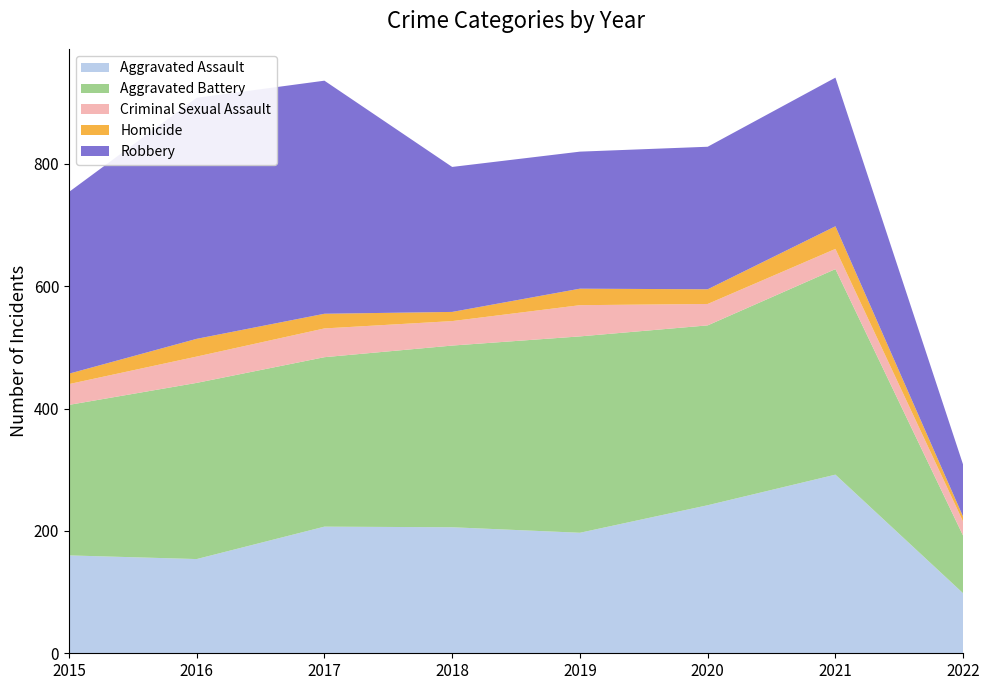

Reading left to right, transcribe all the data shown in this chart.

Aggravated Assault: 2015=160	2016=154	2017=207	2018=206	2019=197	2020=242	2021=292	2022=98
Aggravated Battery: 2015=246	2016=288	2017=277	2018=297	2019=321	2020=294	2021=336	2022=94
Criminal Sexual Assault: 2015=34	2016=43	2017=47	2018=40	2019=51	2020=35	2021=33	2022=23
Homicide: 2015=17	2016=29	2017=24	2018=15	2019=27	2020=24	2021=37	2022=8
Robbery: 2015=297	2016=394	2017=381	2018=237	2019=224	2020=233	2021=243	2022=85